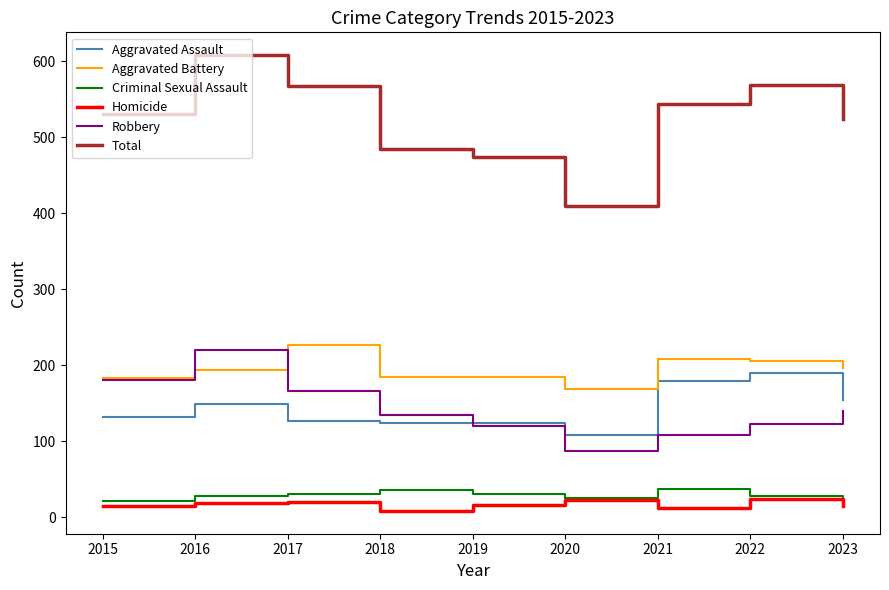

What is the greatest value displayed?

608